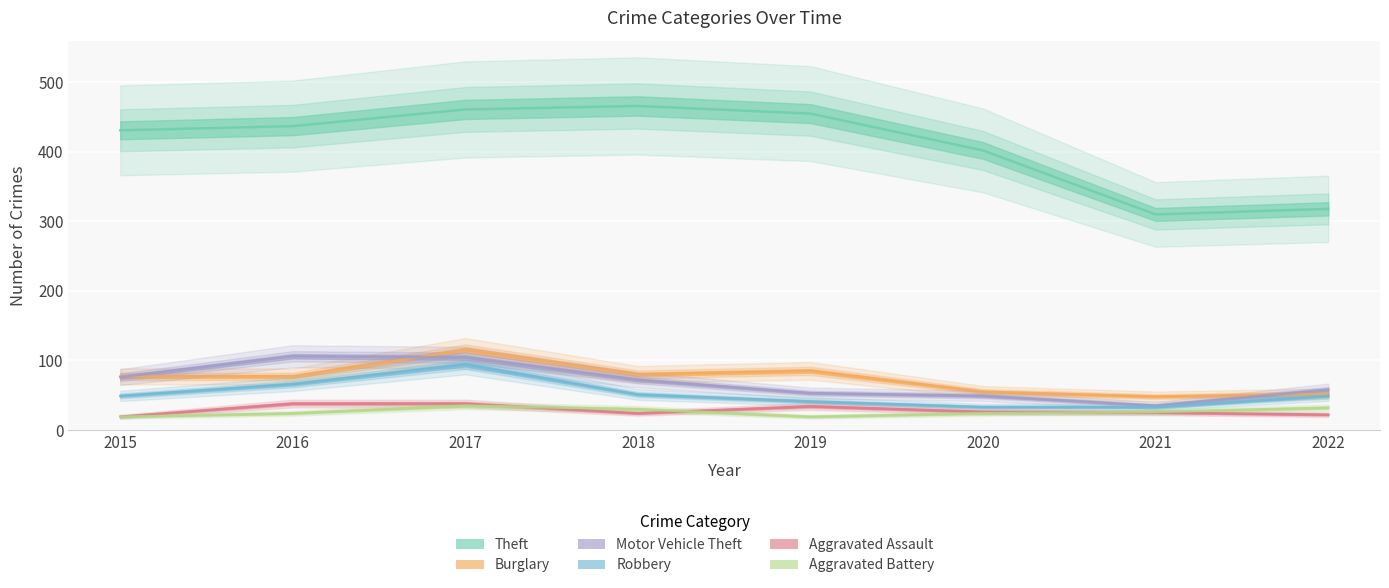

What is the sum of the Aggravated Battery values at 2019 and 2016?

43